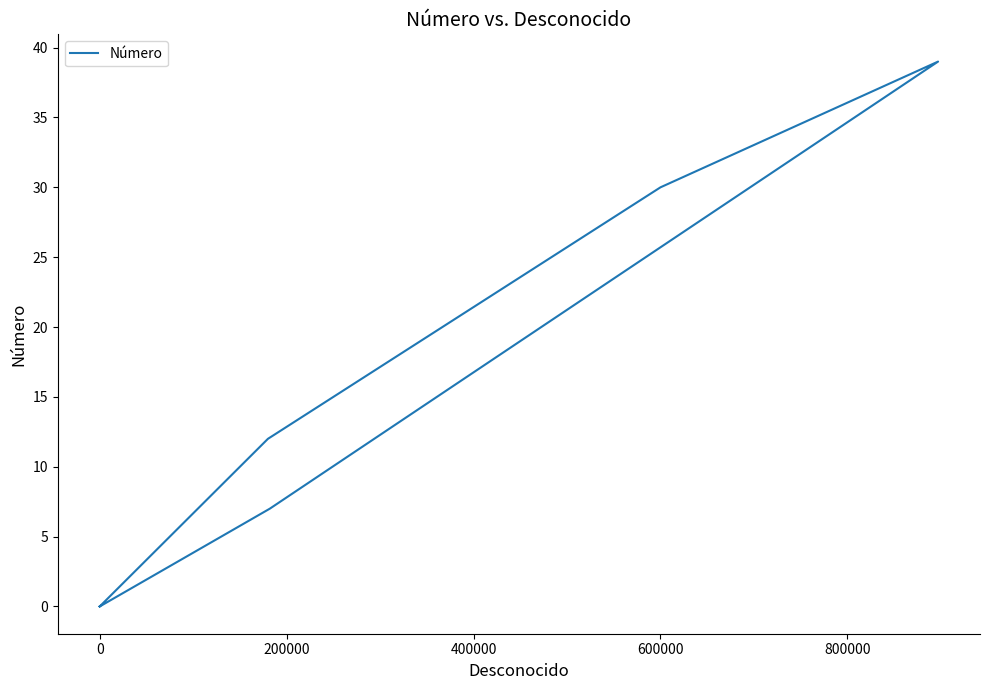

What is the difference between the maximum and minimum values?

39